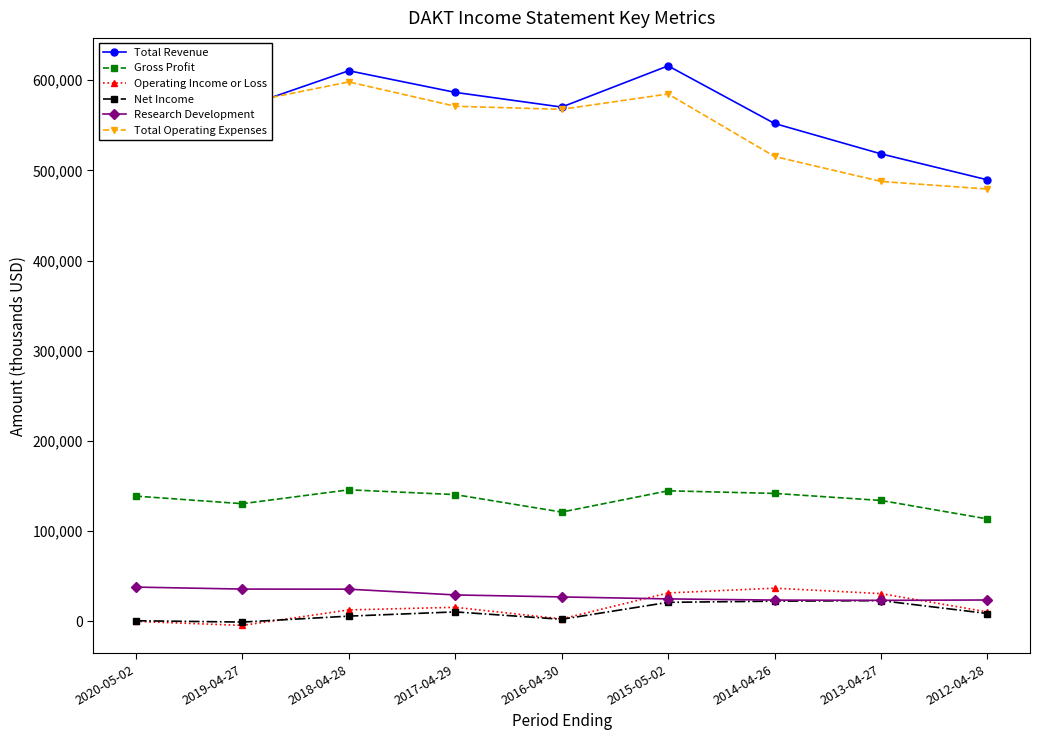

What is the smallest value displayed?

-4700